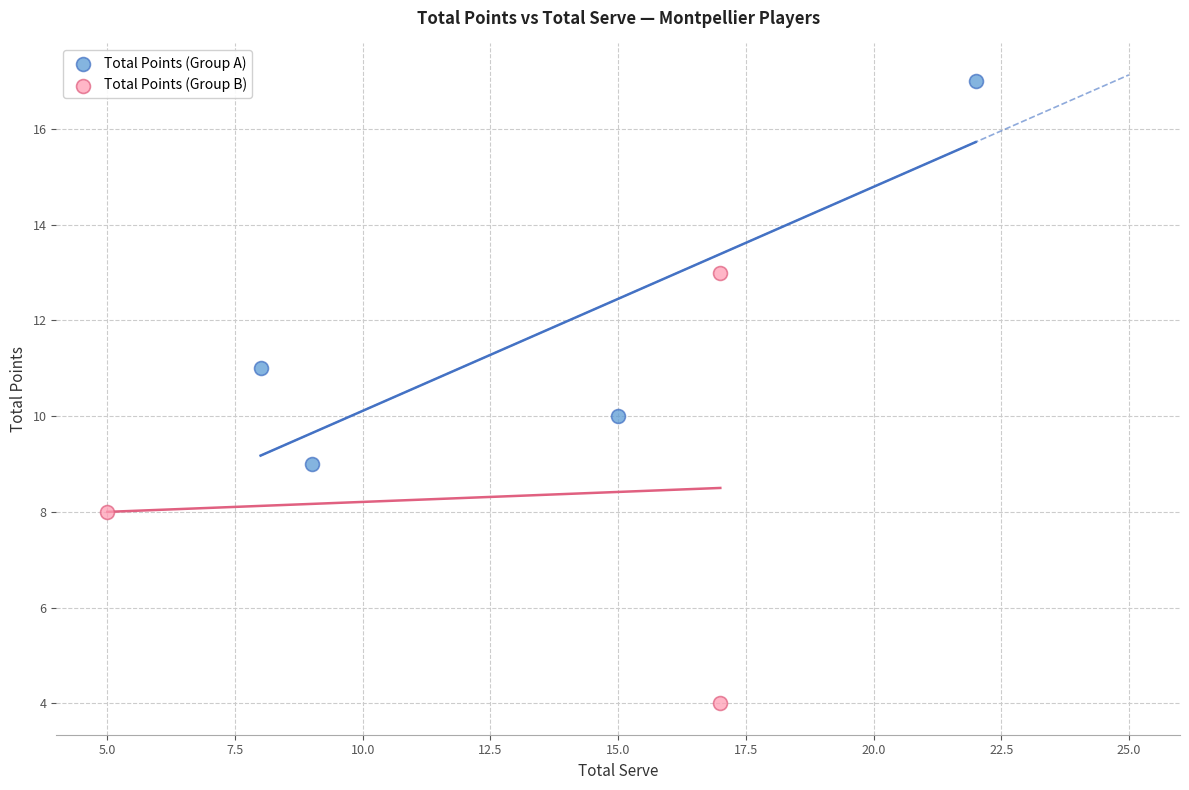

Which series contains the highest Y value?

Total Points (Group A)